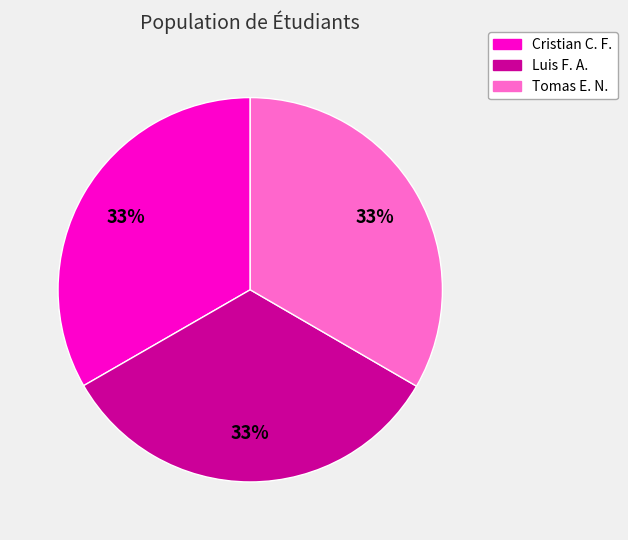

Does any single category account for the majority?

No